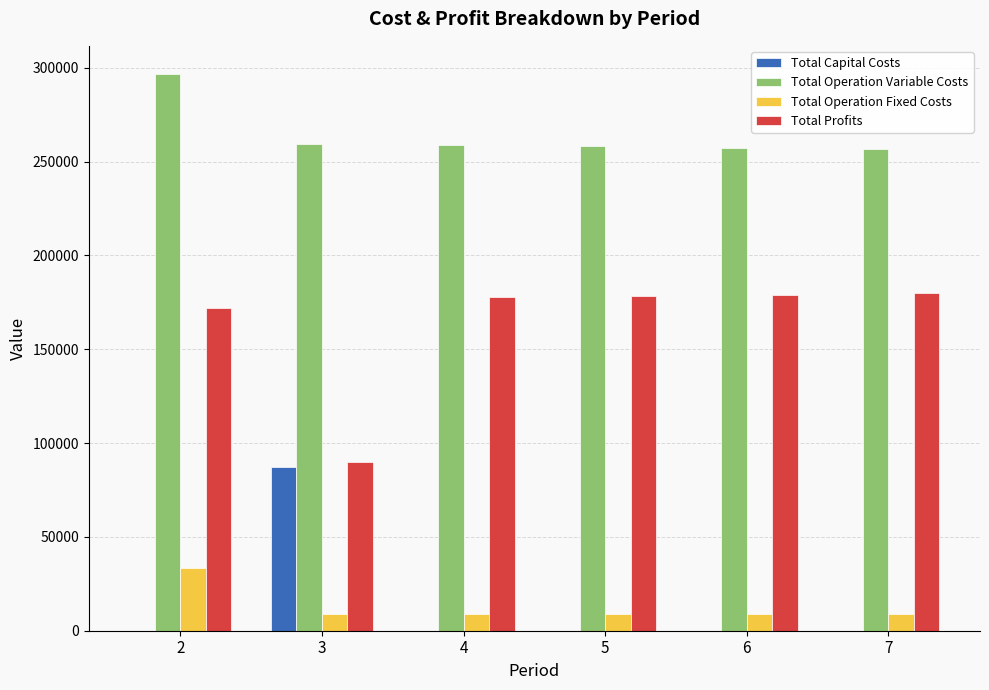

Where does the Total Profits series first go above 178501?

5